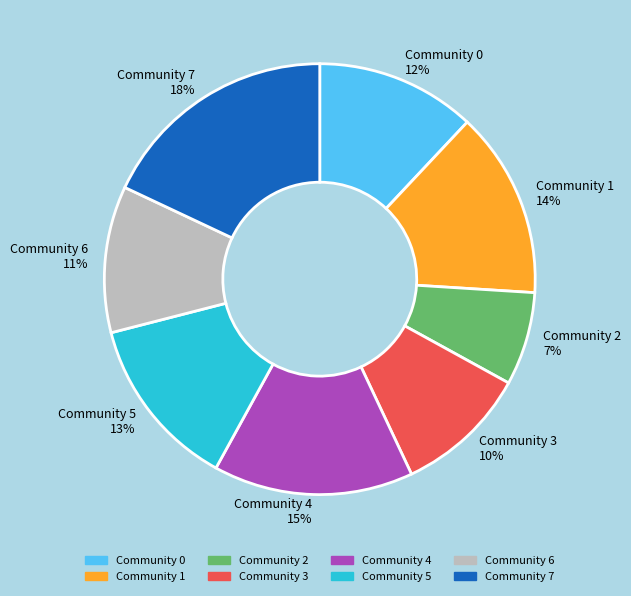

Count the number of slices in the pie.

8